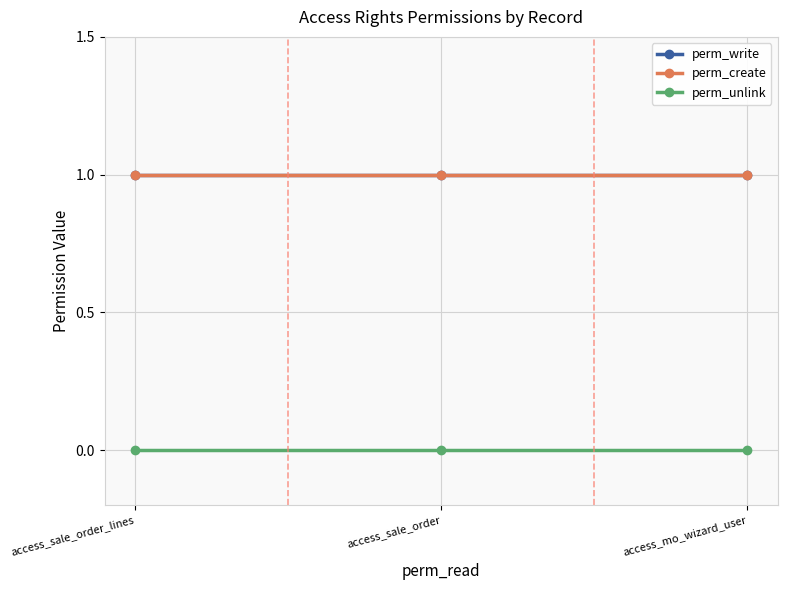

Reading right to left, transcribe all the data shown in this chart.

perm_write: 1	1	1
perm_create: 1	1	1
perm_unlink: 0	0	0